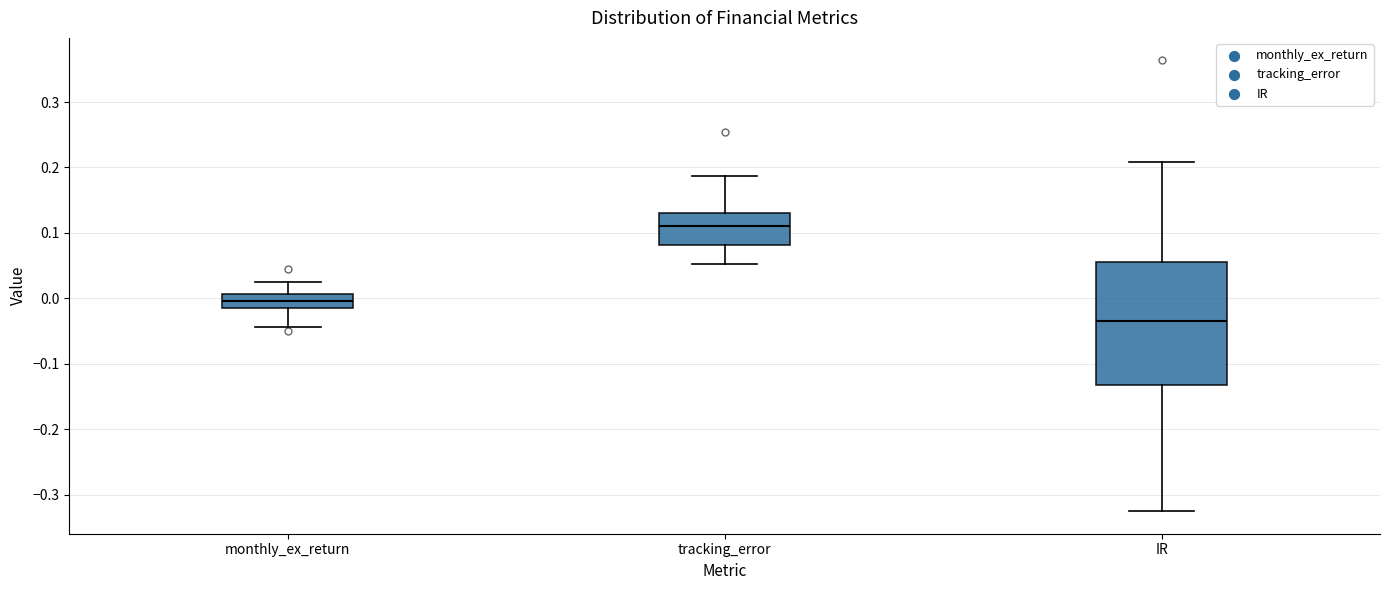

Reading left to right, read every box against the y-axis: the position of its median line, the range the box covers, and the ends of its whiskers. The values are not printed on the chart, so give them approximately, as read against the axis.

monthly_ex_return: median 0.00, box -0.01 to 0.01, whiskers -0.04 to 0.02
tracking_error: median 0.11, box 0.08 to 0.13, whiskers 0.05 to 0.19
IR: median -0.03, box -0.13 to 0.06, whiskers -0.33 to 0.21